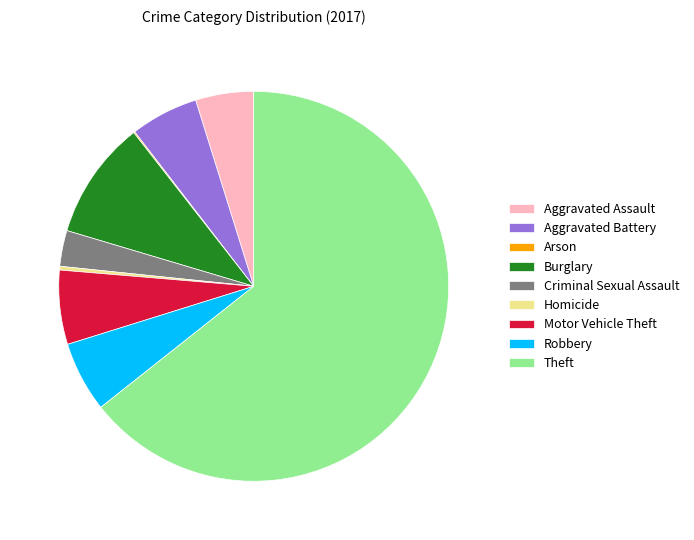

Is it true that Criminal Sexual Assault is 3% of the pie?

True